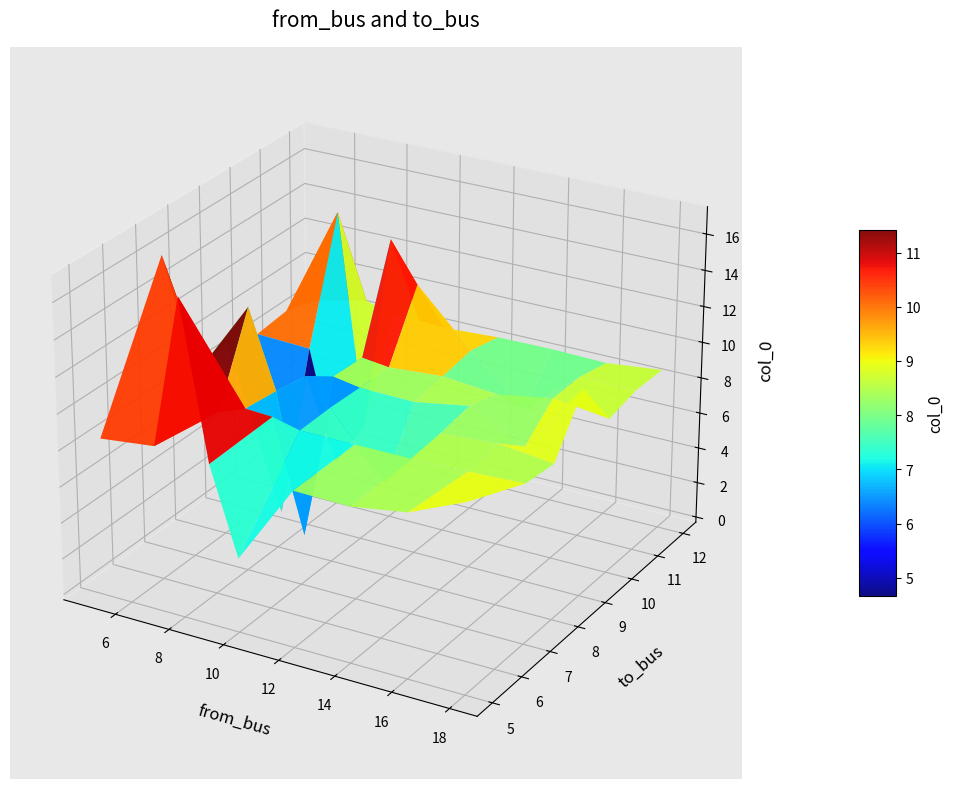

Reading left to right, transcribe all the data shown in this chart.

from_bus: 7	9	8	8	10	12	14	16	5	5	18	18	10	7	9	7	5	8
to_bus: 9	8	10	11	5	8	11	9	12	9	5	9	11	8	11	11	7	5